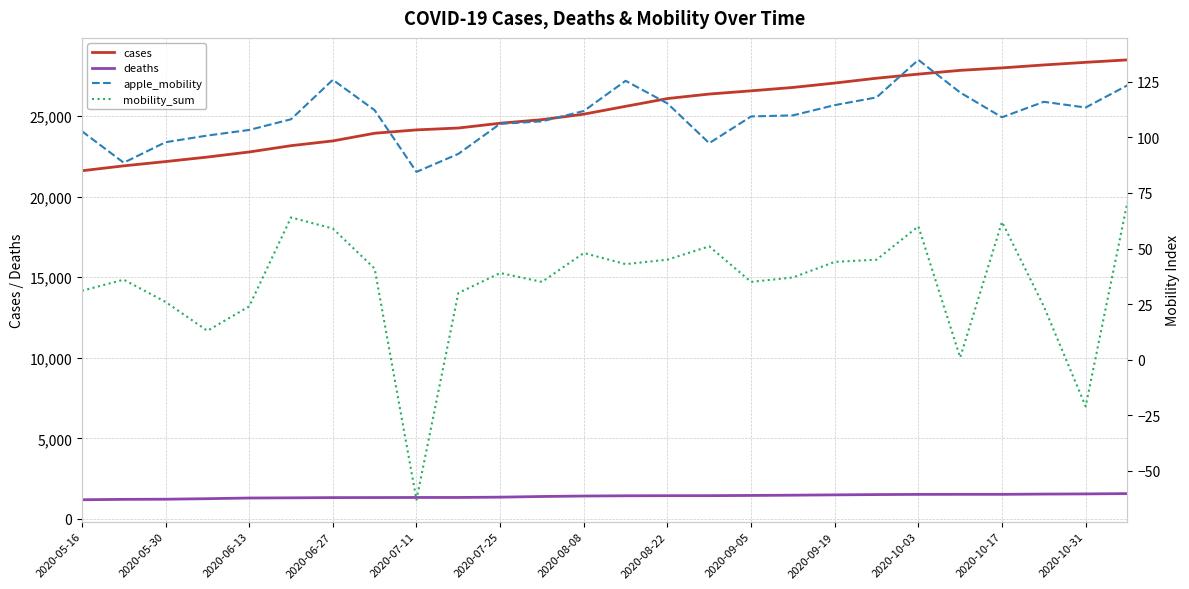

What is the spread (max minus min) of values at 17?

26737.0